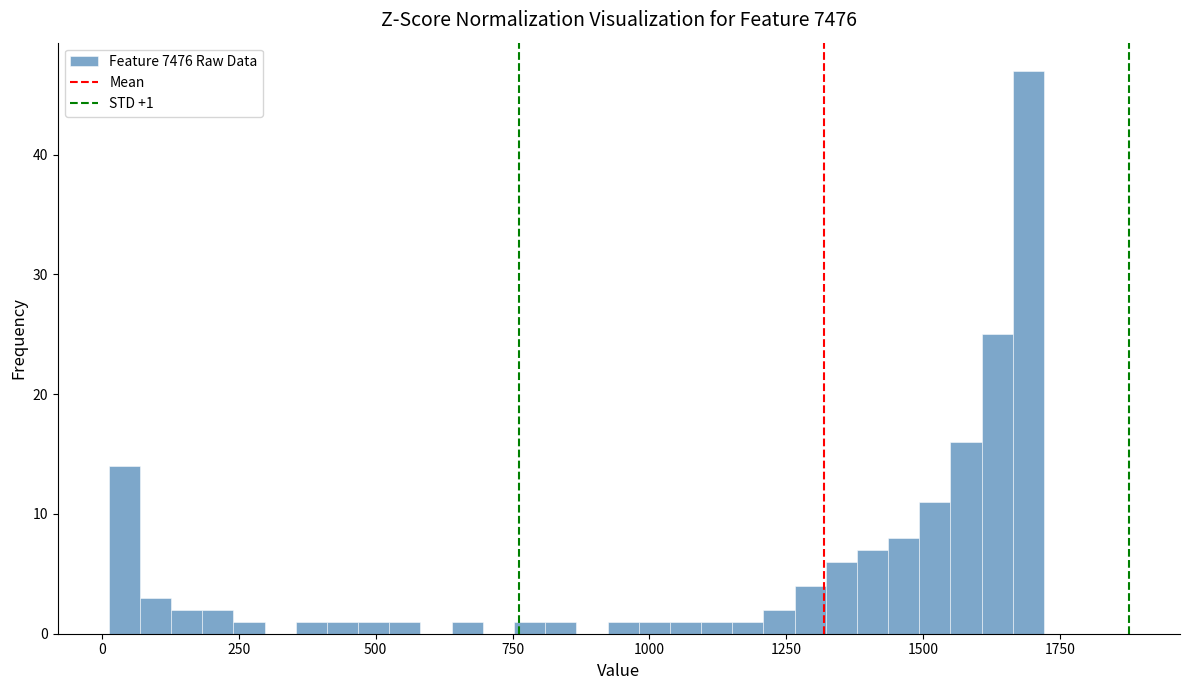

Read against the x-axis, roughly where is the centre of the tallest bar?

1700